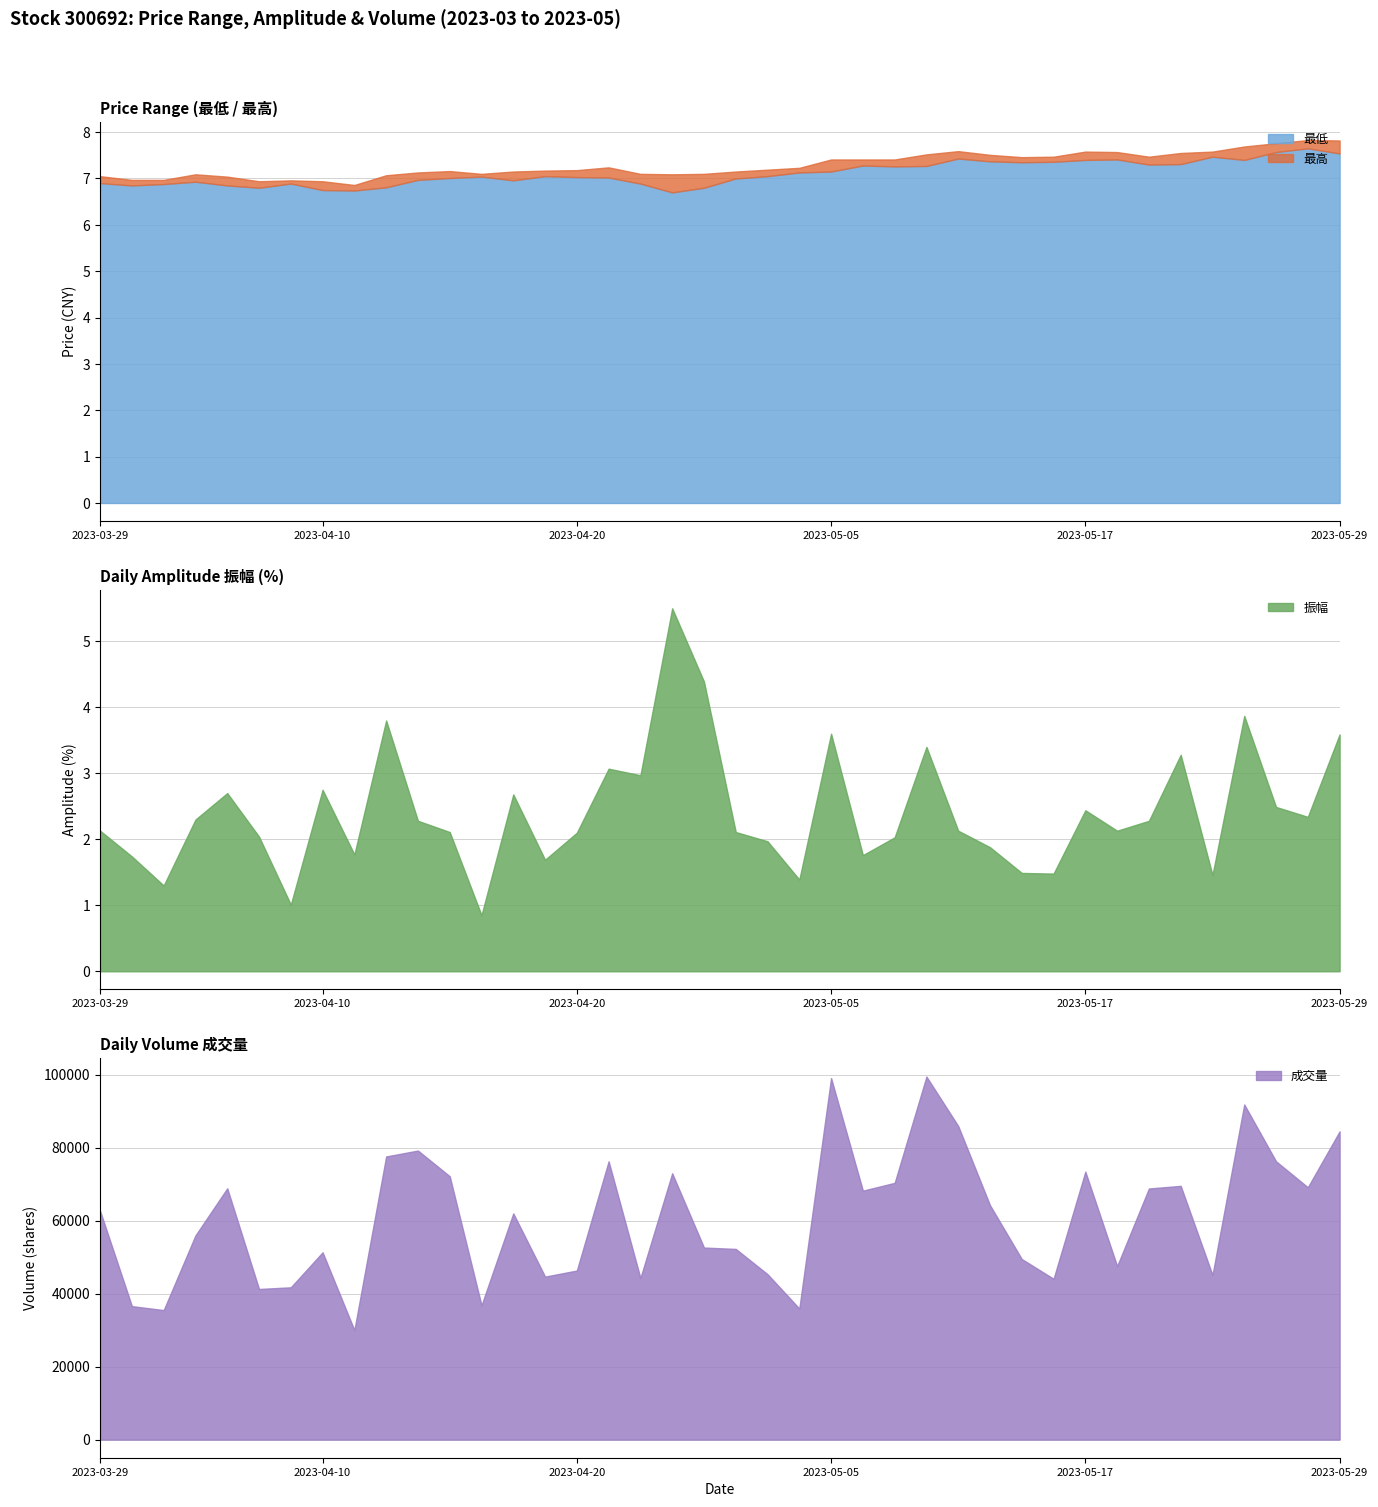

Reading left to right, list all the values displayed in this chart.

成交量: 62626.0	36566.0	35484.0	55954.0	68856.0	41263.0	41729.0	51319.0	29993.0	77580.0	79200.0	72162.0	36785.0	61975.0	44657.0	46320.0	76255.0	44278.0	72968.0	52620.0	52241.0	45319.0	35903.0	99067.0	68208.0	70348.0	99469.0	85915.0	64219.0	49470.0	44059.0	73420.0	47534.0	68802.0	69523.0	45114.0	91832.0	76253.0	69140.0	84460.0
最高: 7.0	7.0	7.0	7.1	7.0	6.9	7.0	6.9	6.9	7.1	7.1	7.2	7.1	7.2	7.2	7.2	7.2	7.1	7.1	7.1	7.2	7.2	7.2	7.4	7.4	7.4	7.5	7.6	7.5	7.5	7.5	7.6	7.6	7.5	7.5	7.6	7.7	7.8	7.8	7.8
最低: 6.9	6.8	6.9	6.9	6.8	6.8	6.9	6.8	6.7	6.8	7.0	7.0	7.0	7.0	7.0	7.0	7.0	6.9	6.7	6.8	7.0	7.0	7.1	7.2	7.3	7.3	7.3	7.4	7.4	7.3	7.4	7.4	7.4	7.3	7.3	7.5	7.4	7.6	7.7	7.5
振幅: 2.1	1.7	1.3	2.3	2.7	2.0	1.0	2.8	1.8	3.8	2.3	2.1	0.8	2.7	1.7	2.1	3.1	3.0	5.5	4.4	2.1	2.0	1.4	3.6	1.8	2.0	3.4	2.1	1.9	1.5	1.5	2.4	2.1	2.3	3.3	1.5	3.9	2.5	2.3	3.6